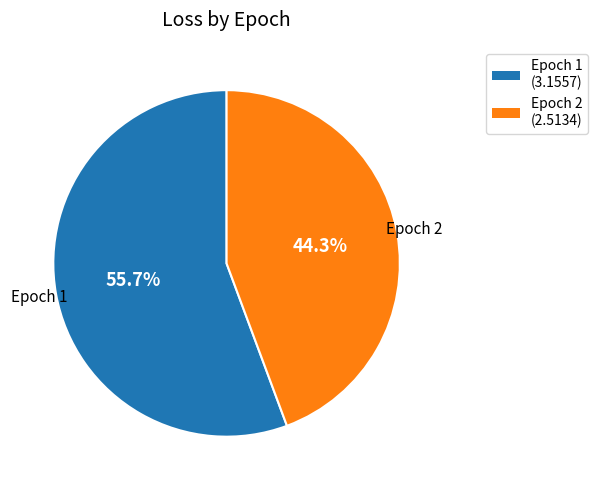

What is the smallest slice in the pie chart?

Epoch 2